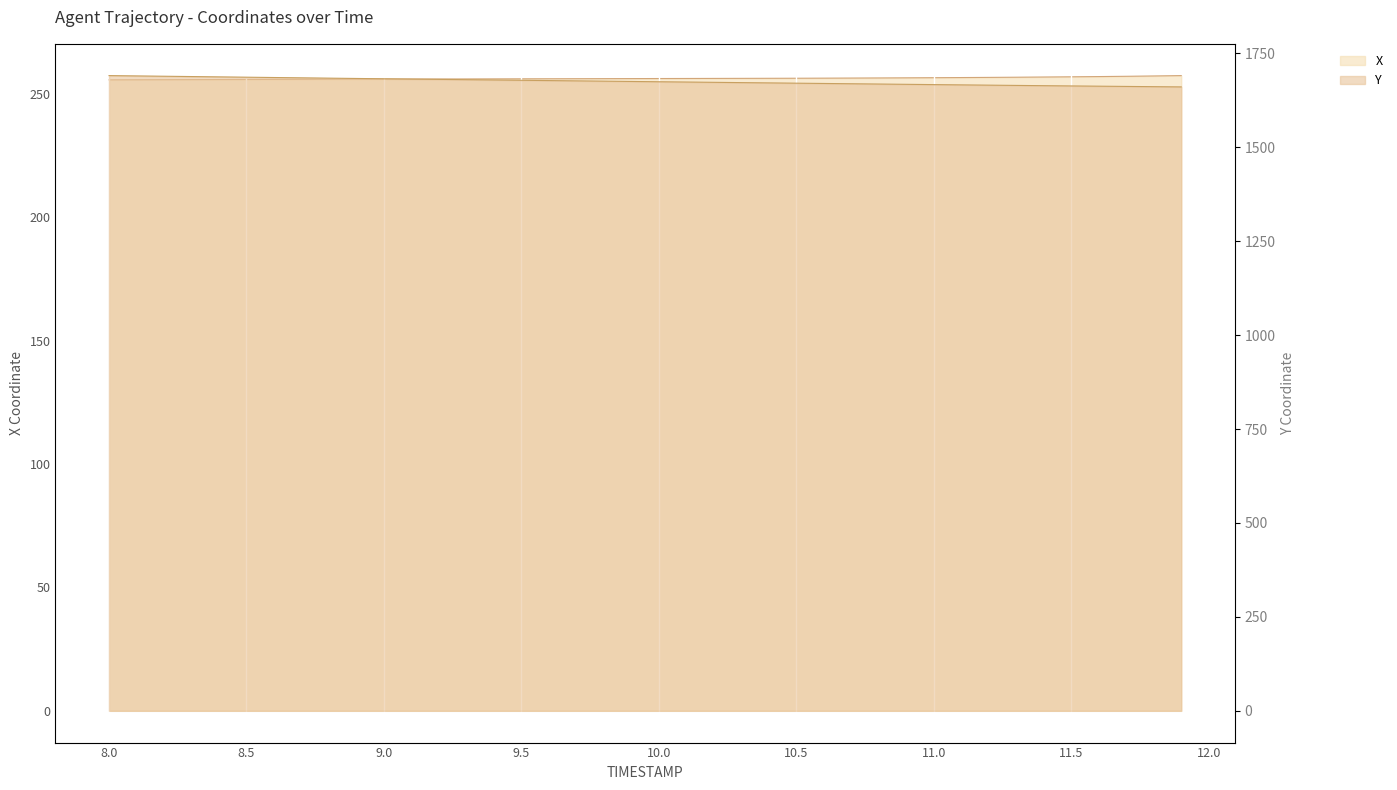

True or false: Y and X intersect in this chart.

False